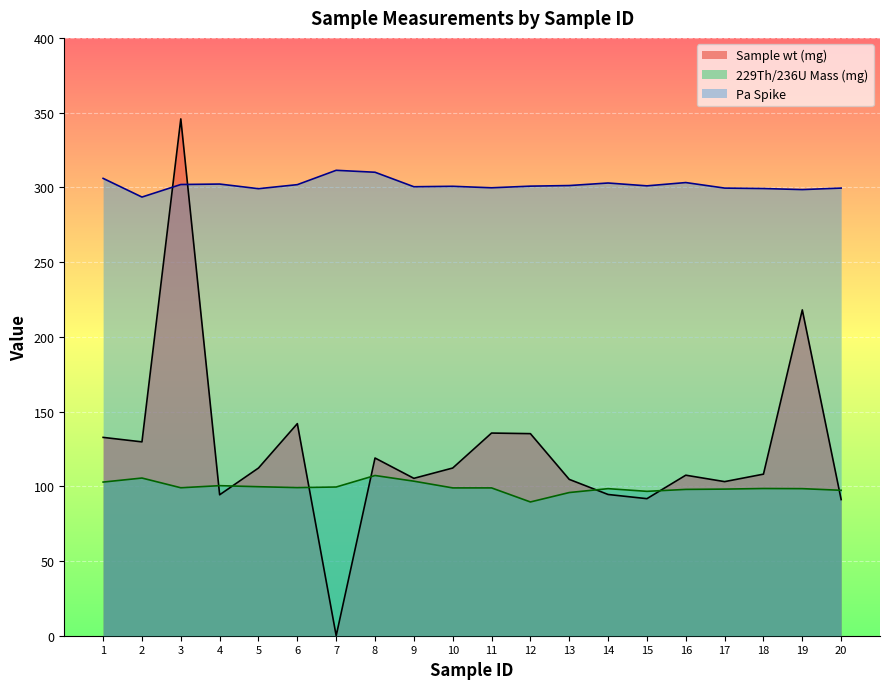

How many categories are shown in the chart?

20